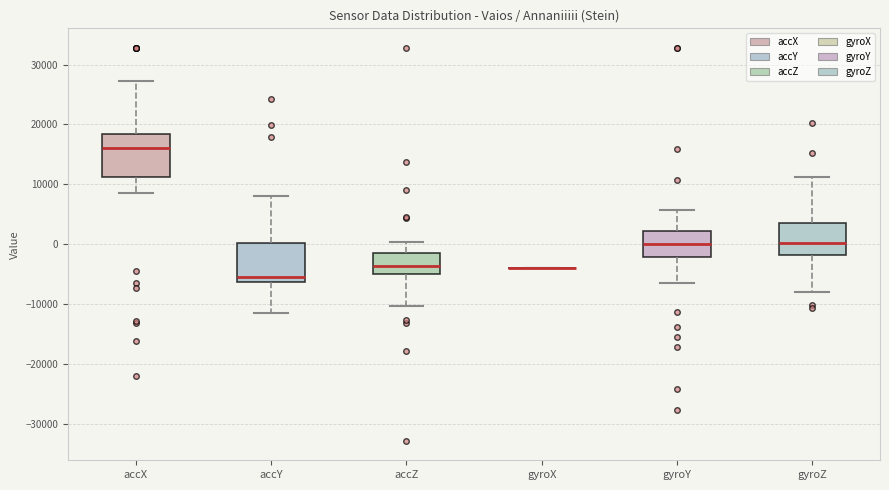

Where is the upper edge of the box for accX on the y-axis? The values are not printed on the chart, so give them approximately, as read against the axis.

18000